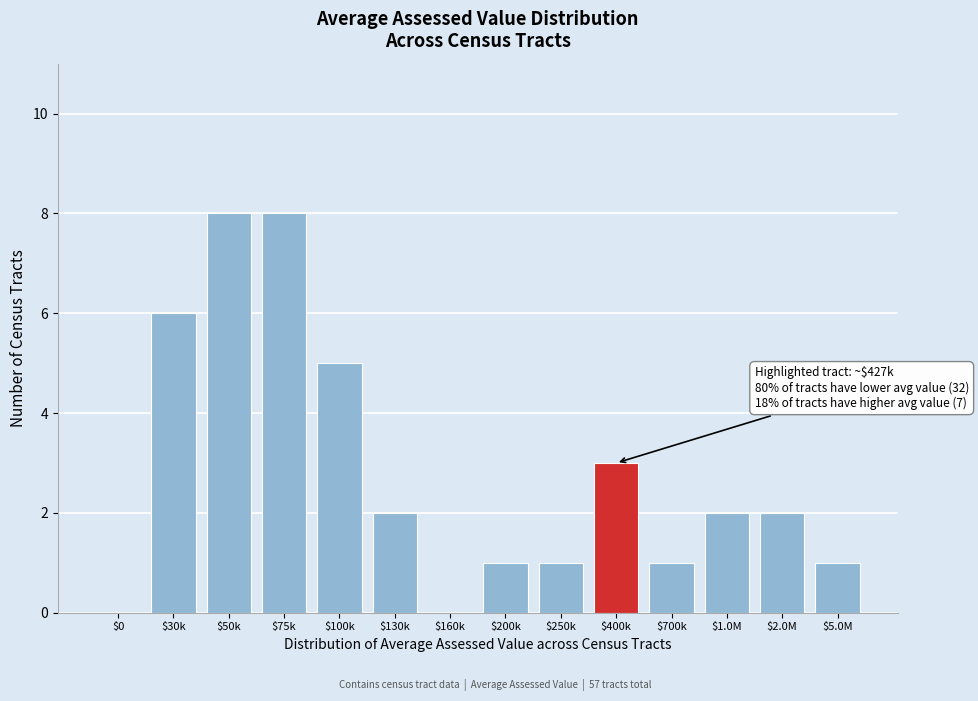

The value at $1.0M is 2. True or false?

True